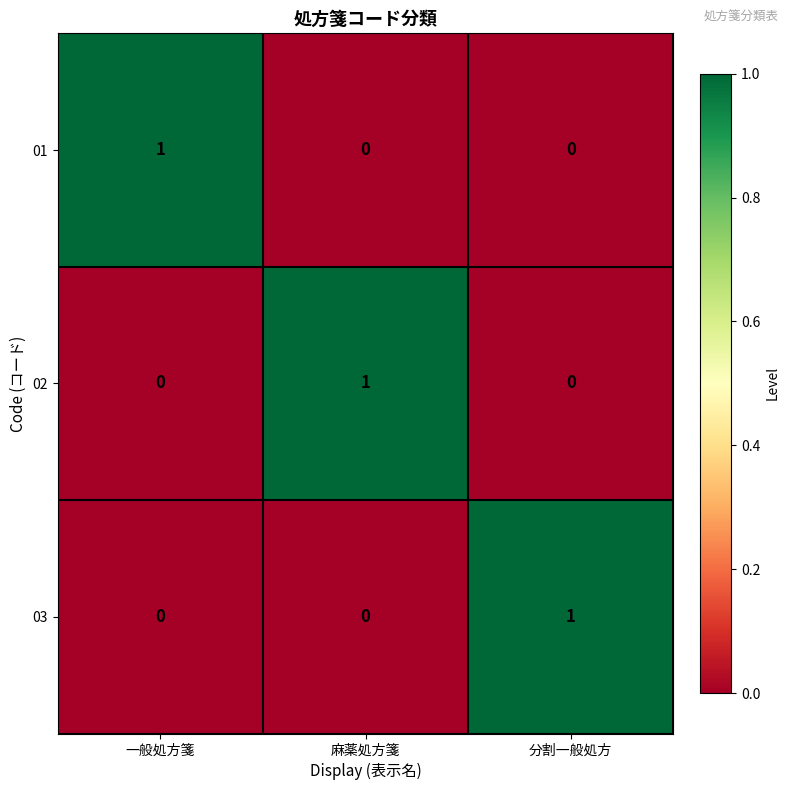

At which label does 02 reach its peak?

麻薬処方箋